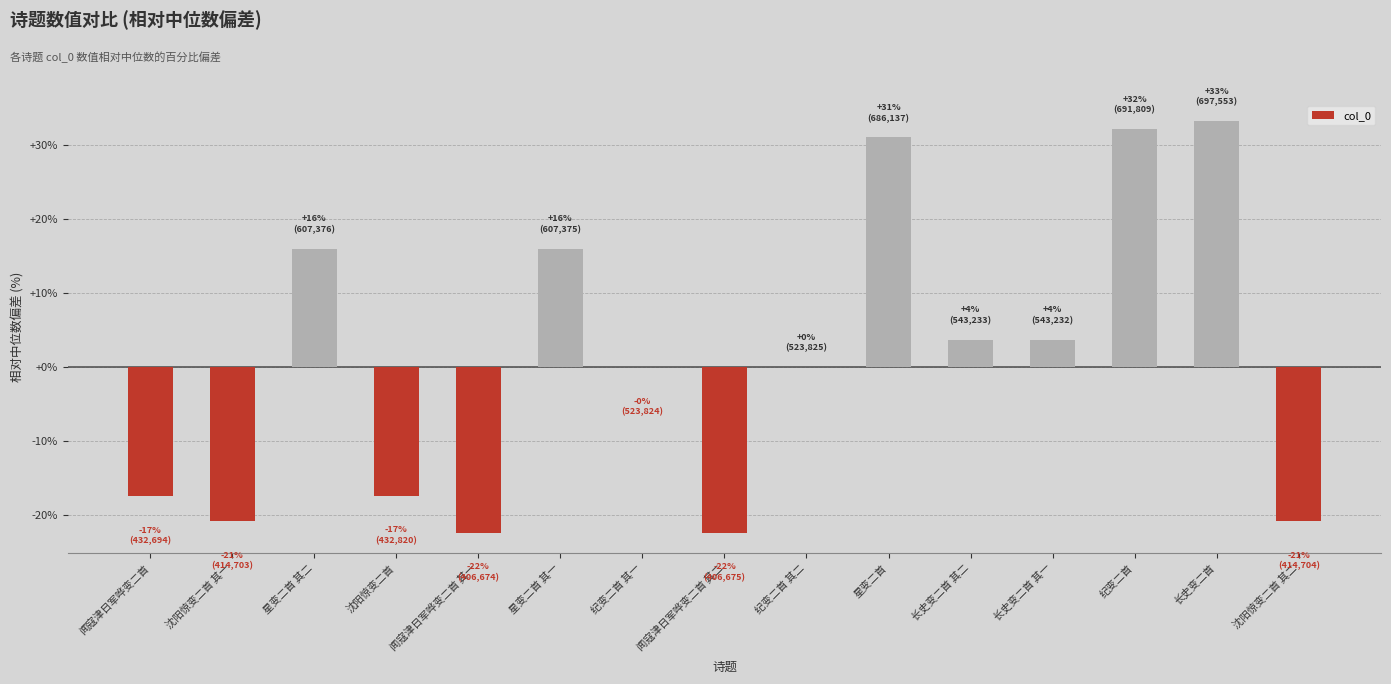

What is the change in value from 纪变二首 其二 to 长史变二首 其一?

+3.7